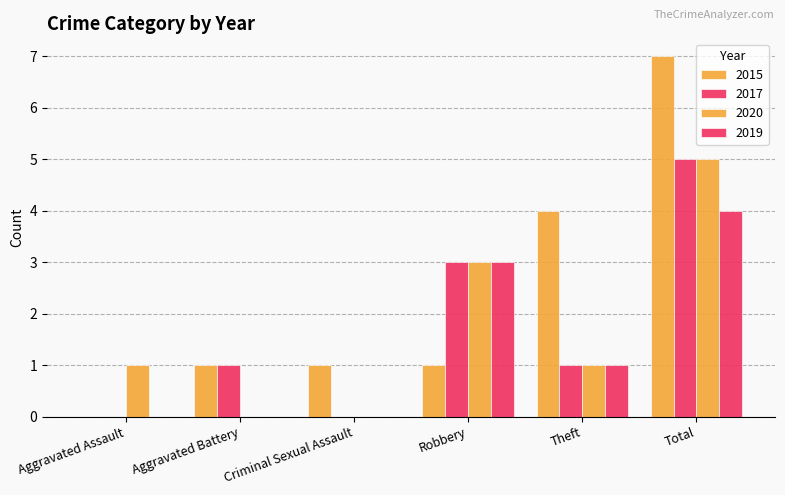

Rank the series at Theft from highest to lowest value.

2015, 2017, 2020, 2019